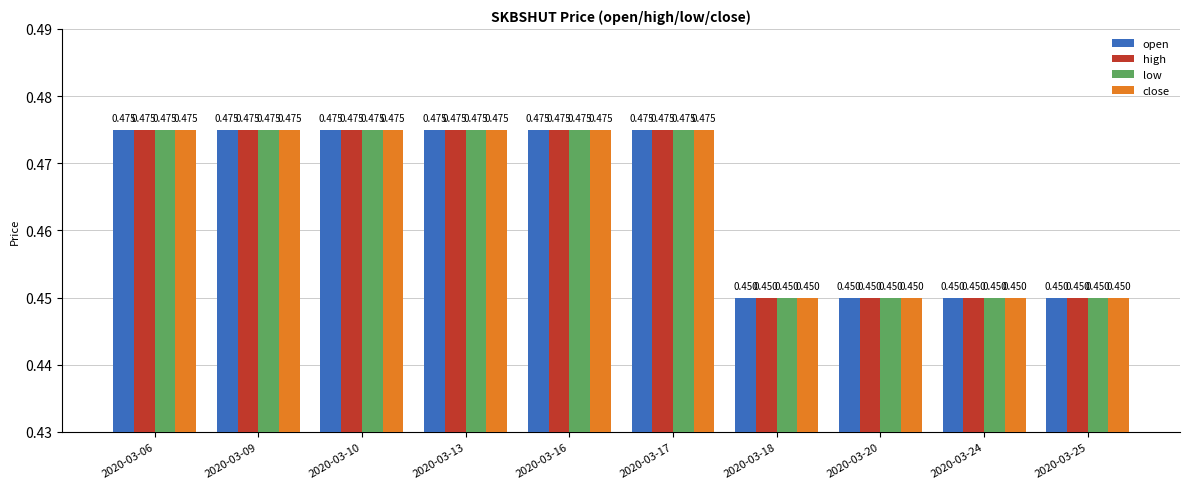

At which label does low reach its peak?

2020-03-06